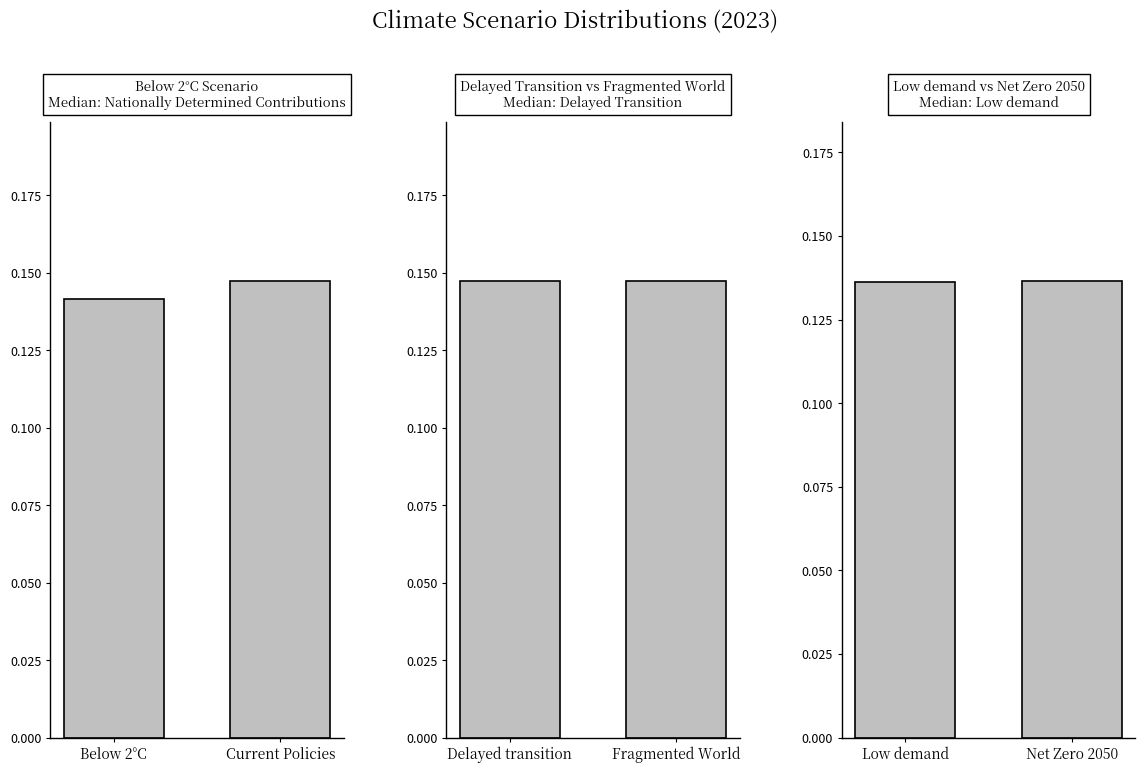

What is the value of the Below 2°C bar at the 1st from the left?

0.1